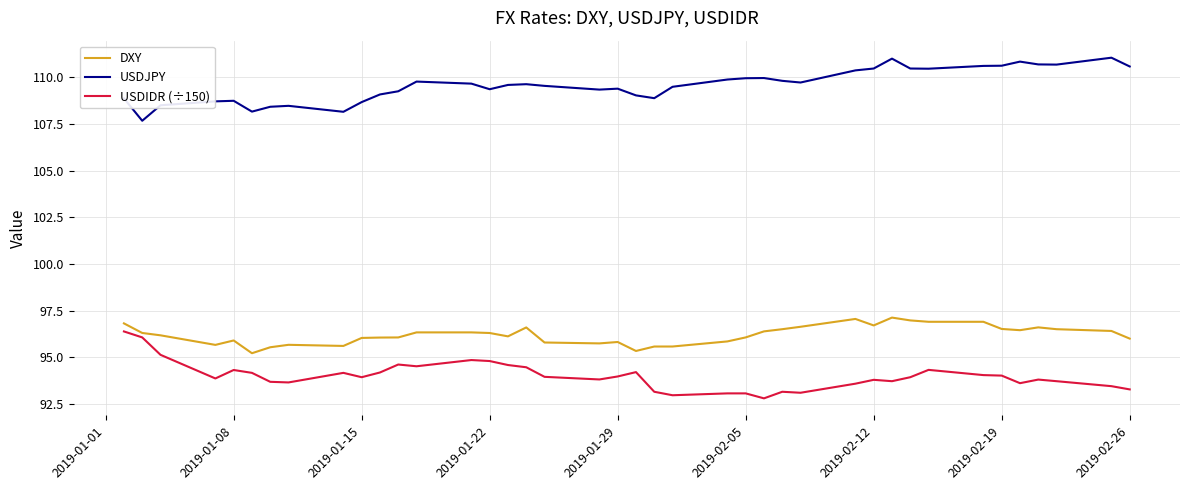

What is the sum of all USDIDR (÷150) values?

3760.0